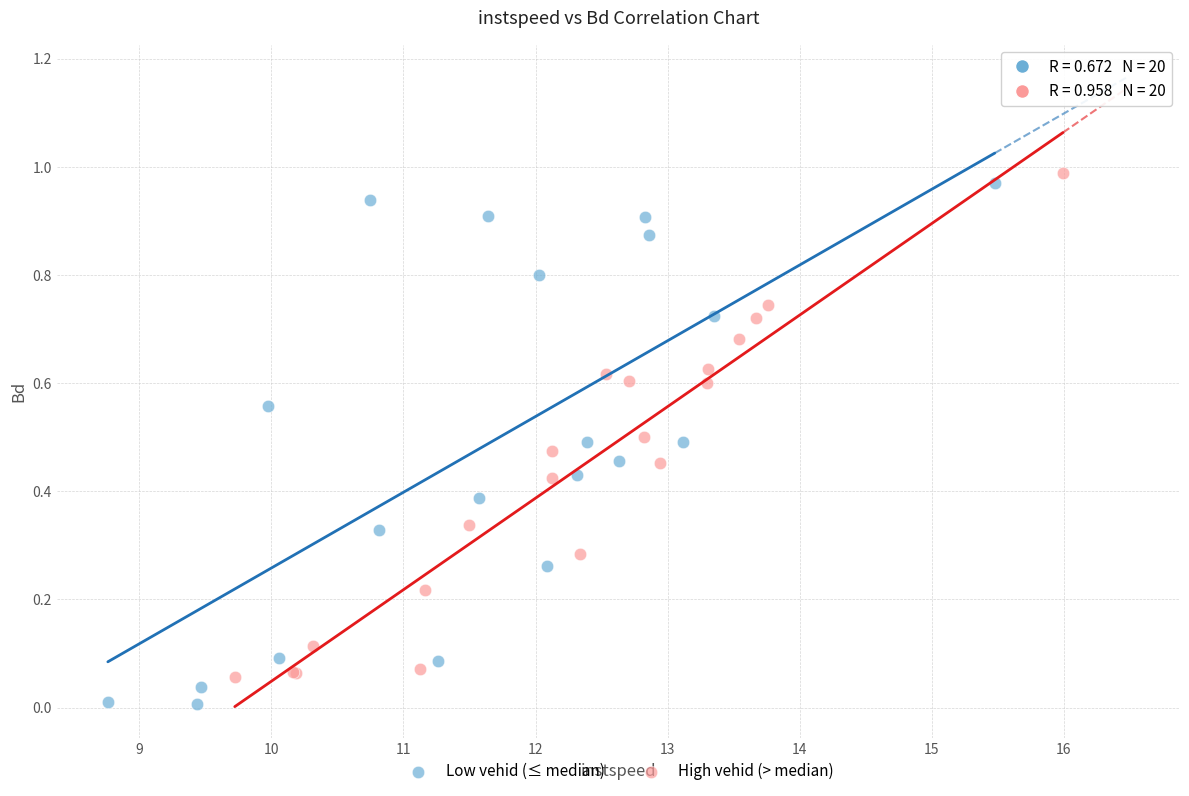

Which series reaches the minimum Y coordinate?

Low vehid (≤ median)